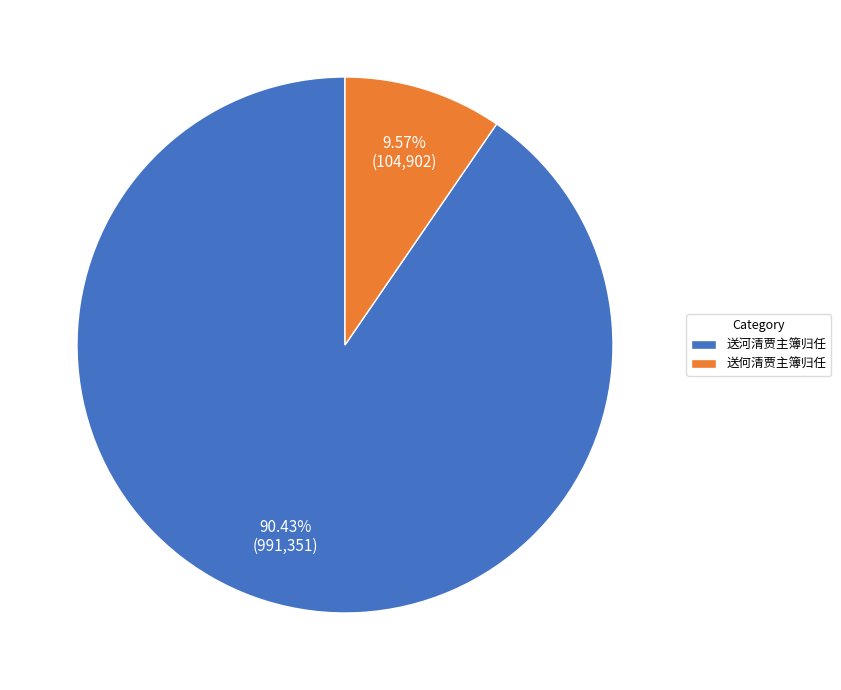

What is the smallest slice in the pie chart?

送何清贾主簿归任